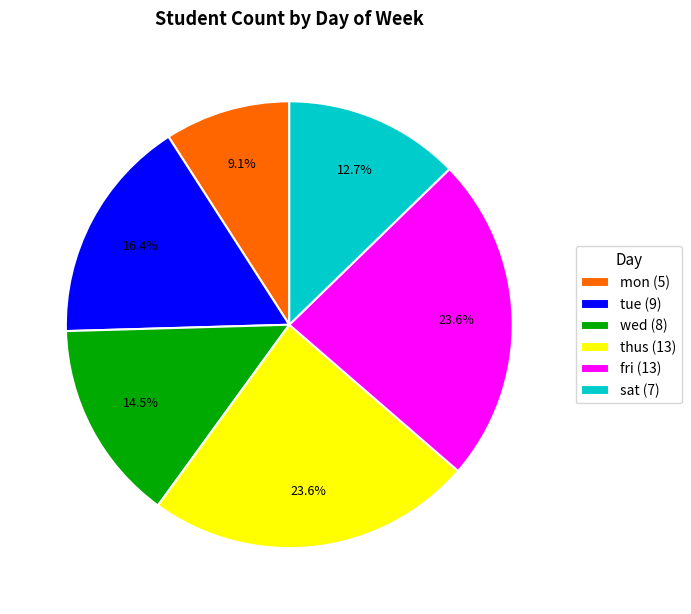

How much of the chart is everything except thus (13)?

76.4%